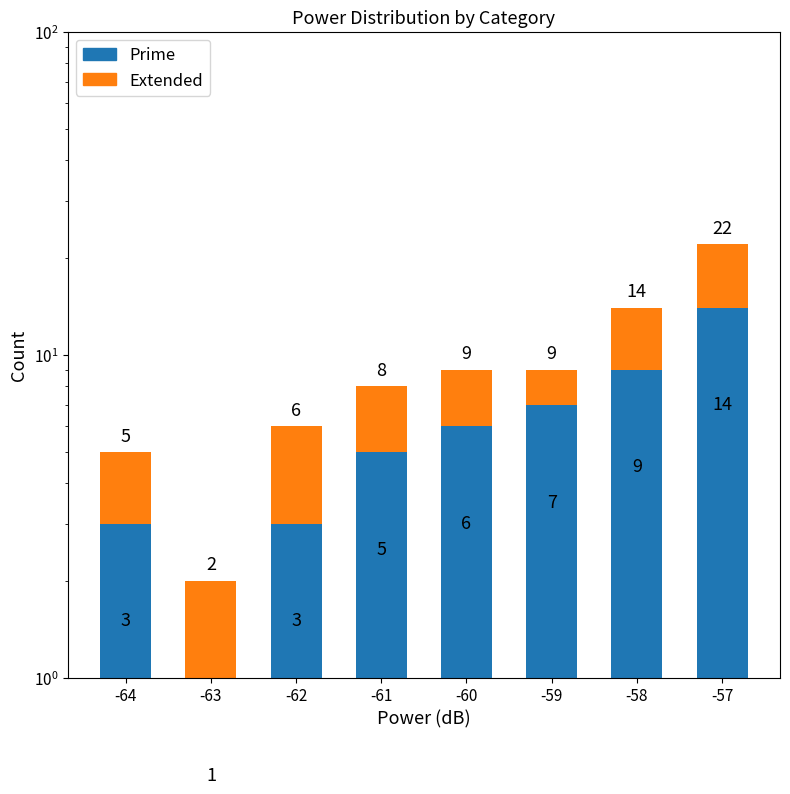

Which series has the largest range (max minus min)?

Prime